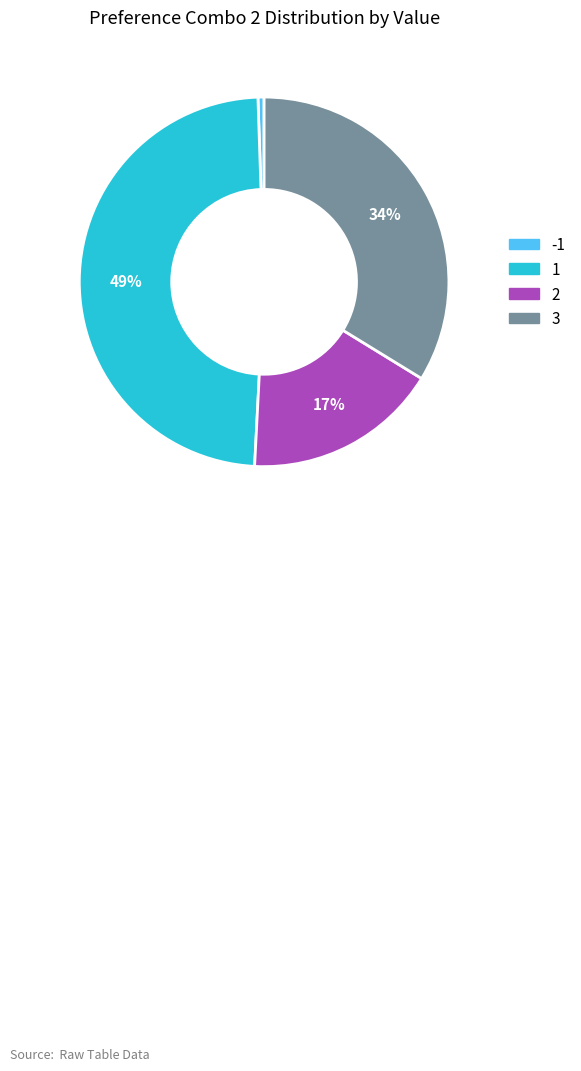

Is the sum of -1 and 2 greater than half?

No